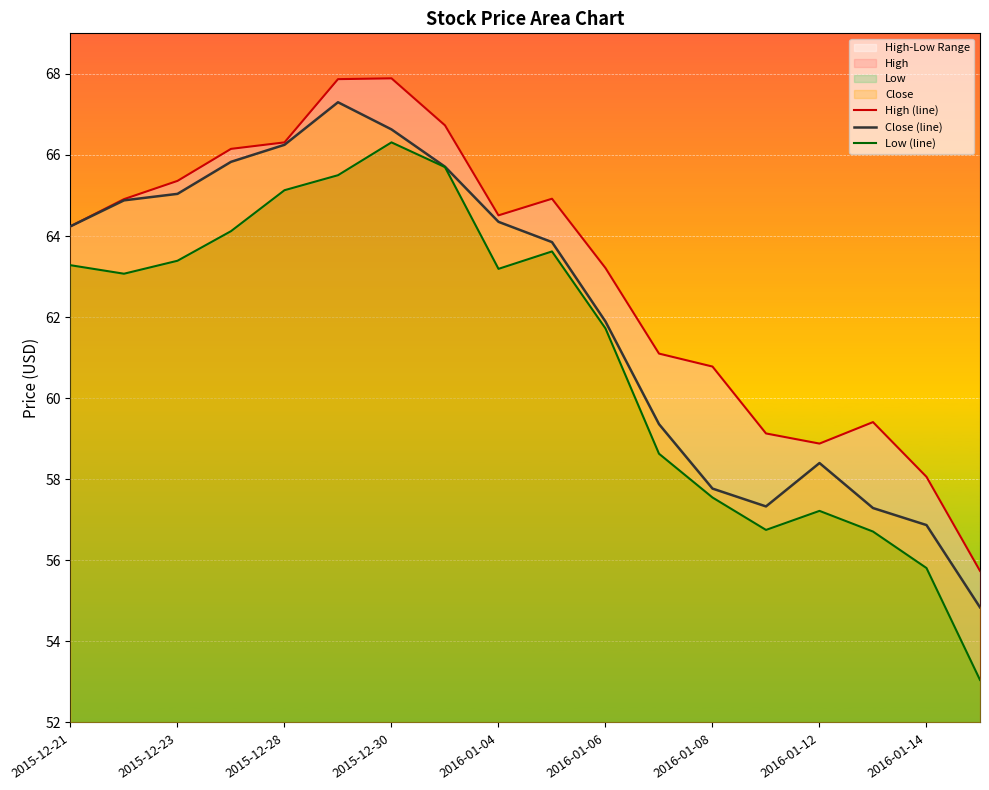

How many distinct data groups are displayed?

3